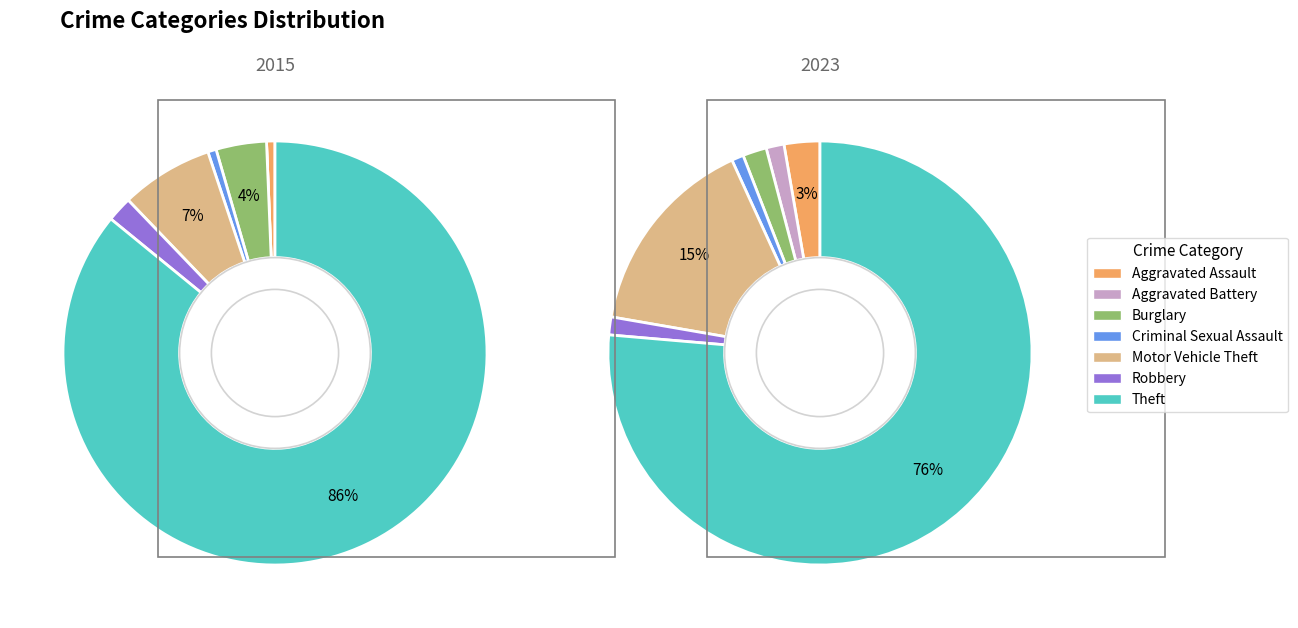

Does 5 represent more than half of the total?

No